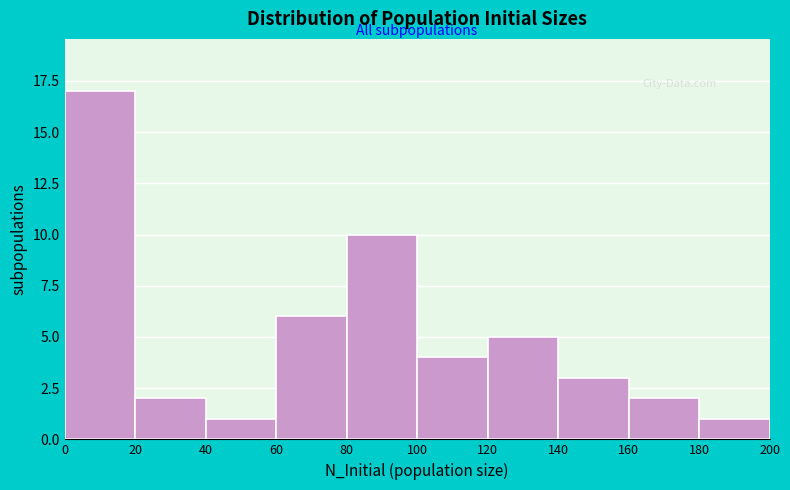

Which range on the x-axis has the tallest bar?

0 to 20